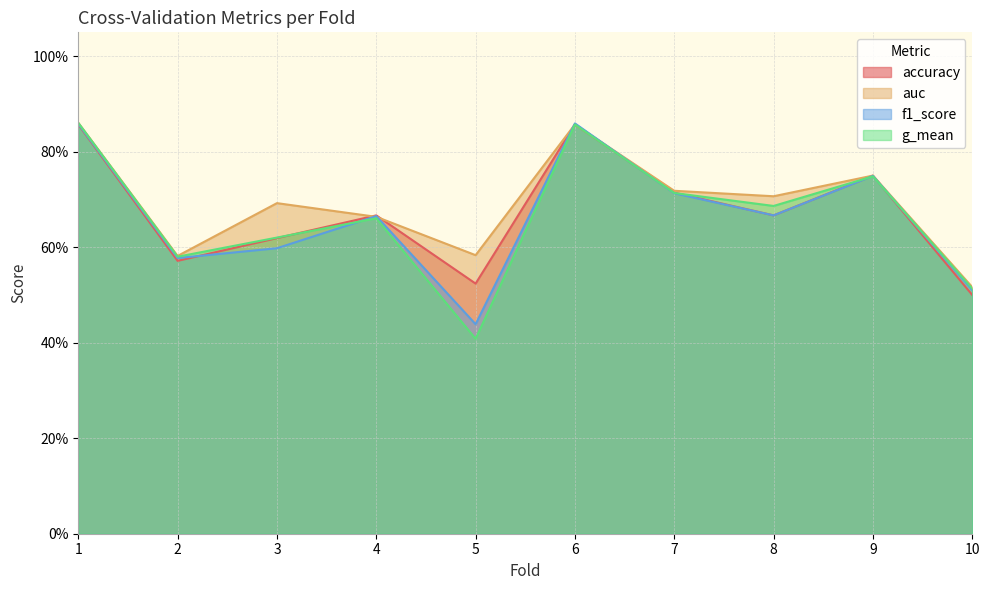

What is the difference between the second highest and minimum values in the g_mean series?

0.4